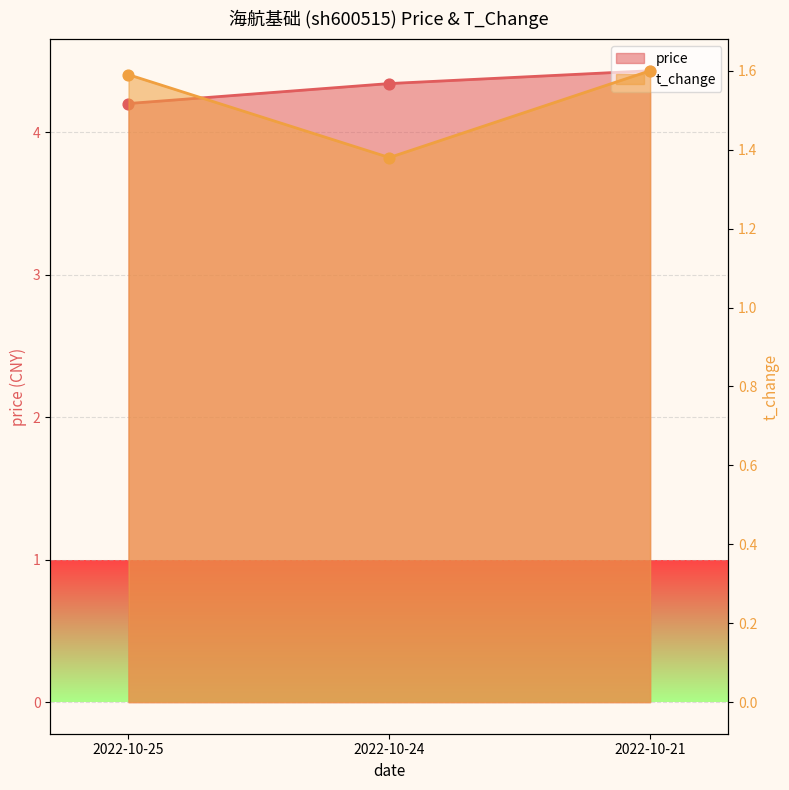

Which series has the largest Y range (max minus min)?

price